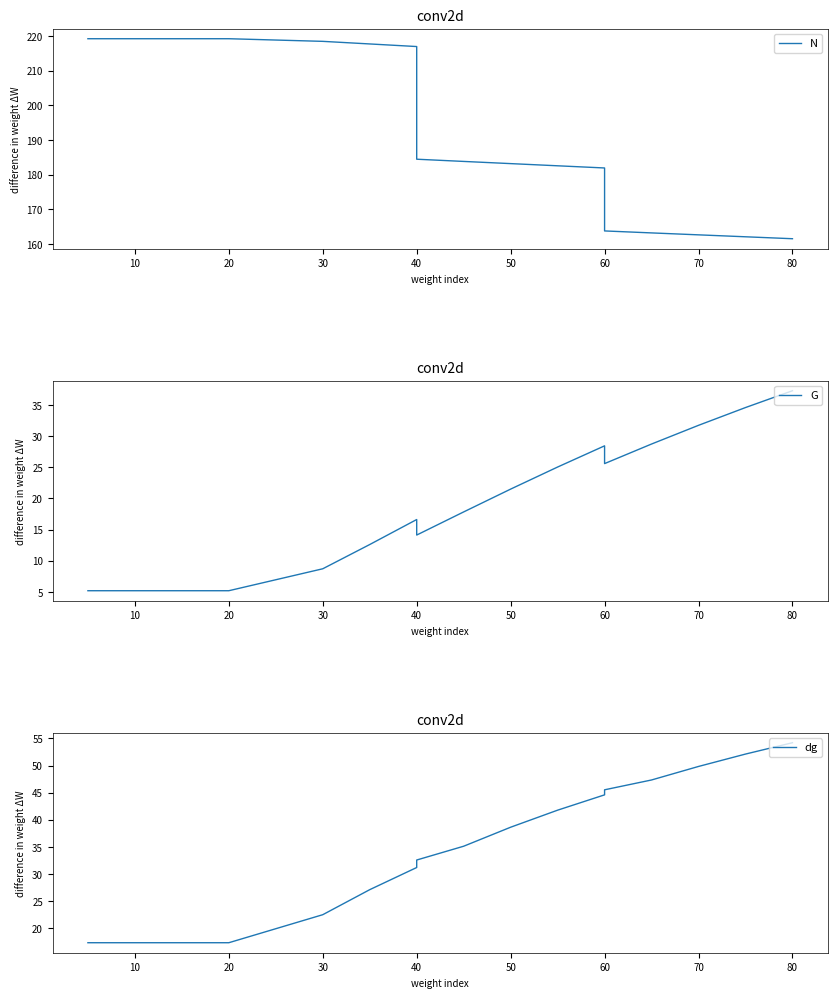

Which series has the largest total across all categories?

N